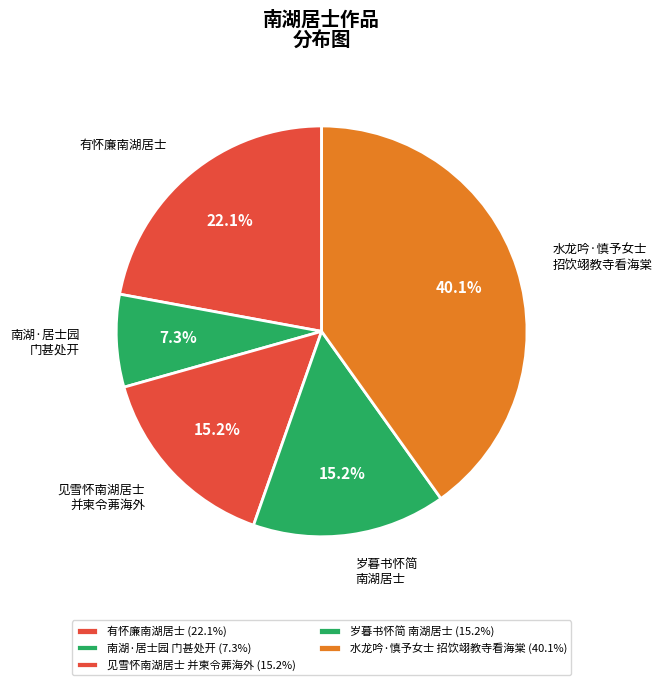

Is the sum of 水龙吟·慎予女士 招饮翊教寺看海棠 and 南湖·居士园 门甚处开 greater than half?

No